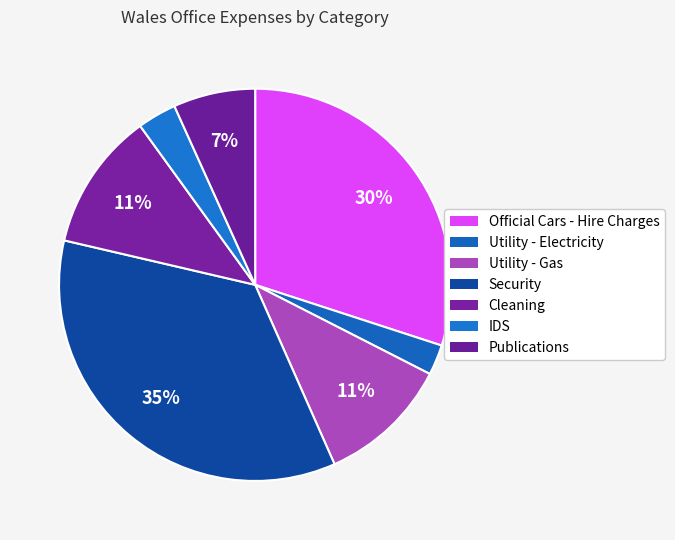

The Official Cars - Hire Charges slice represents 19% of the pie. True or false?

False